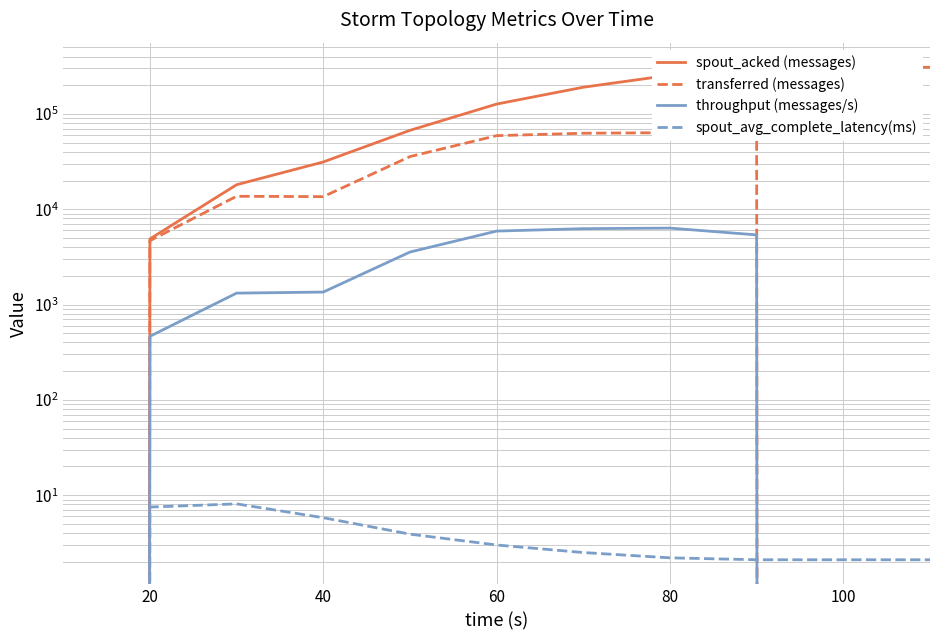

True or false: spout_acked (messages) has more than 1 points higher than both neighbors.

False